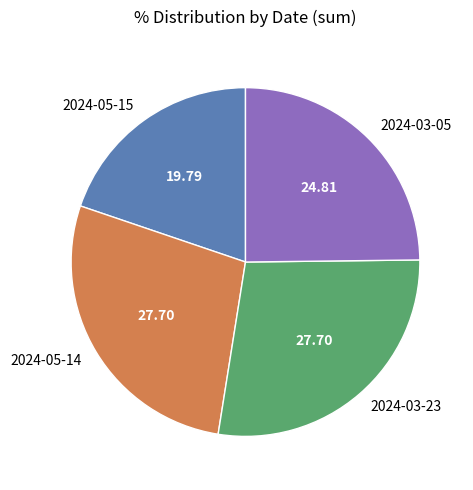

Which category has the smallest portion of the pie?

2024-05-15